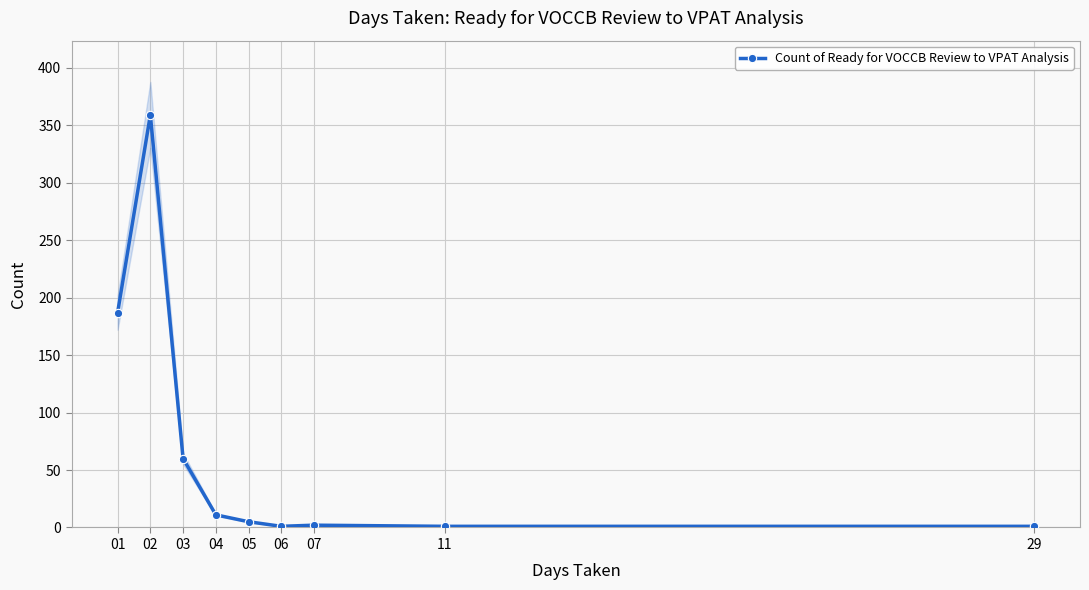

What is the maximum value shown in the chart?

359